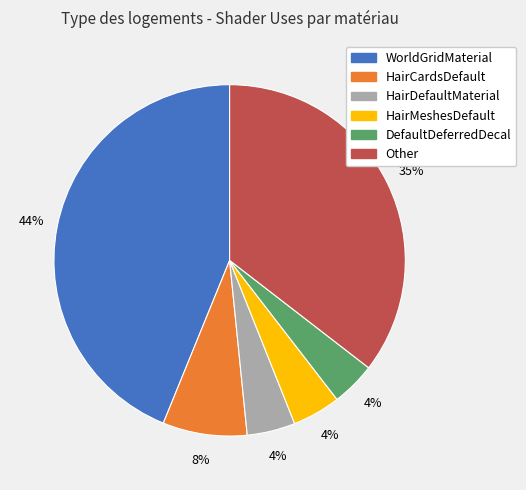

How many slices are in this pie chart?

6